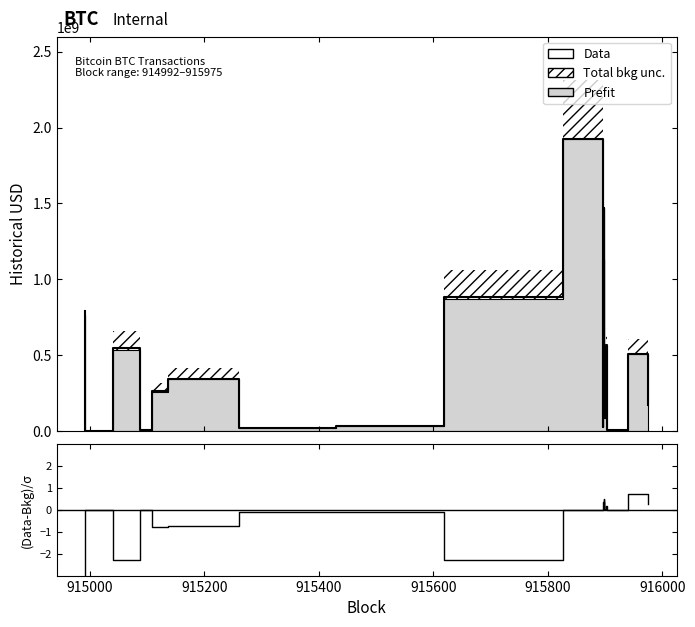

What is the value of the (Data-Bkg)/σ point at the 1st from the left?

-3.2